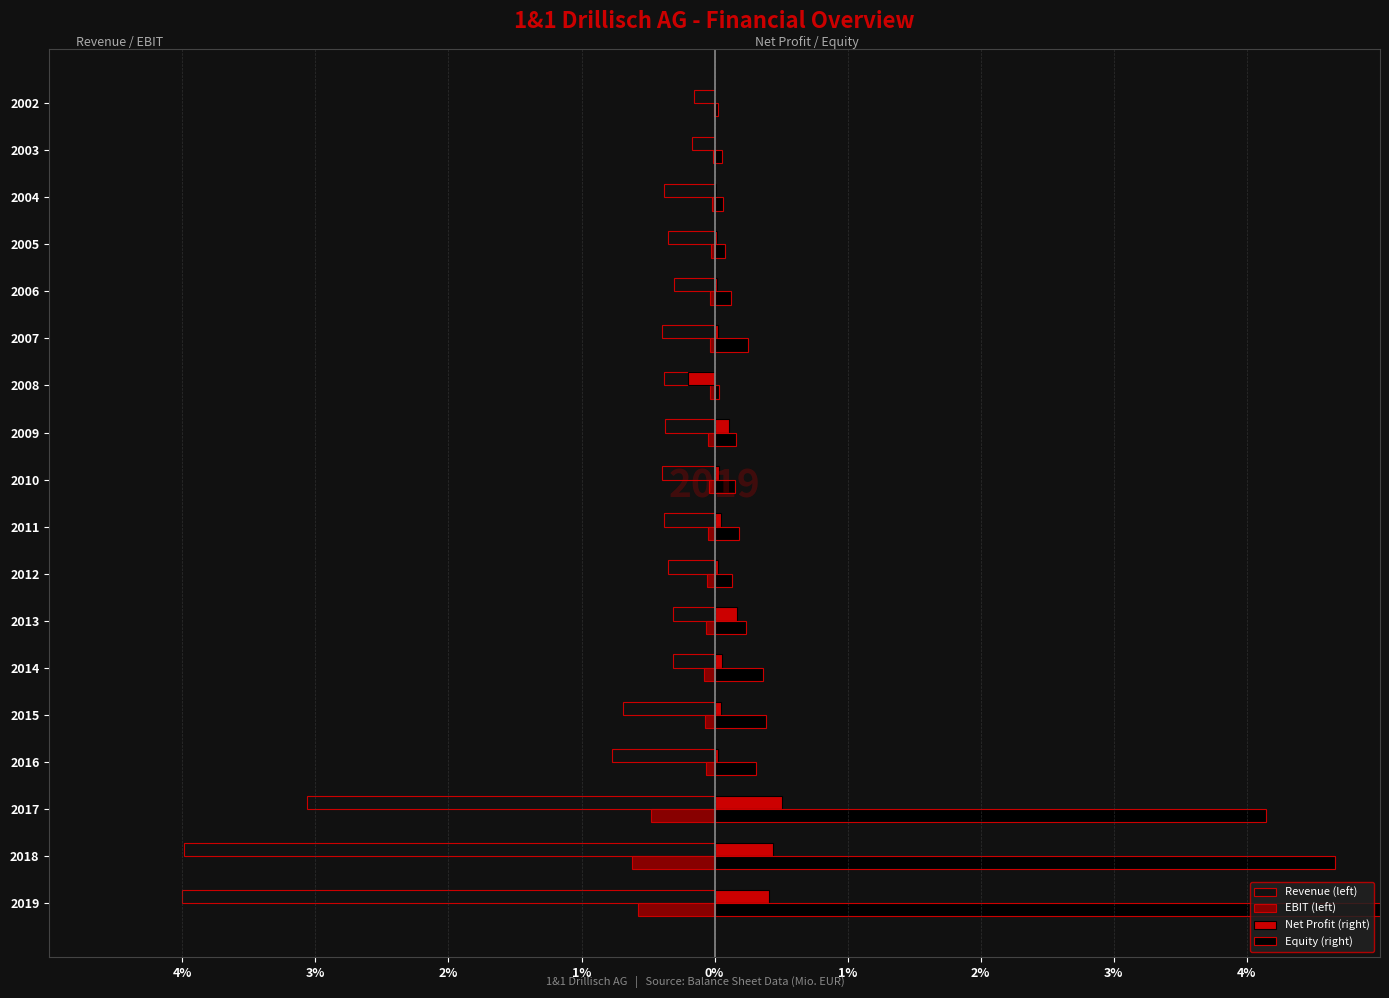

What are all the series names shown in the legend?

Revenue (left), EBIT (left), Net Profit (right), Equity (right)